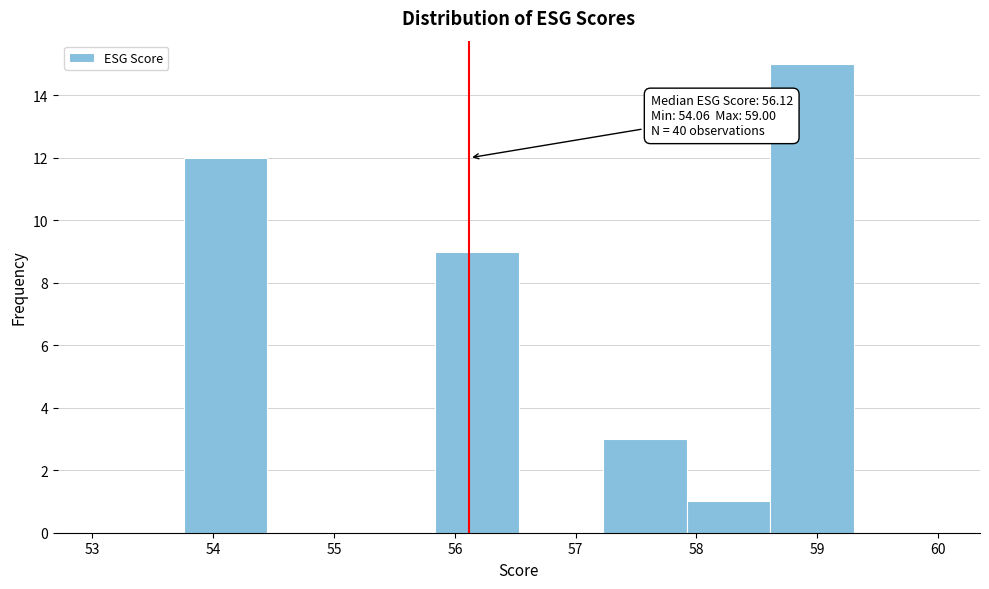

Which range on the x-axis has the tallest bar?

58.6 to 59.3